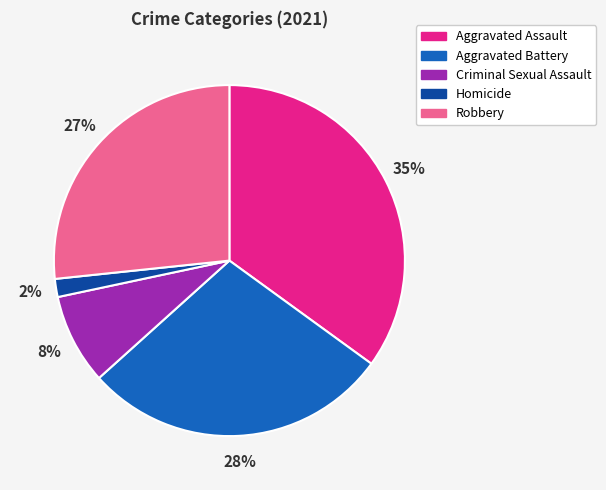

Is it true that Robbery is 33% of the pie?

False